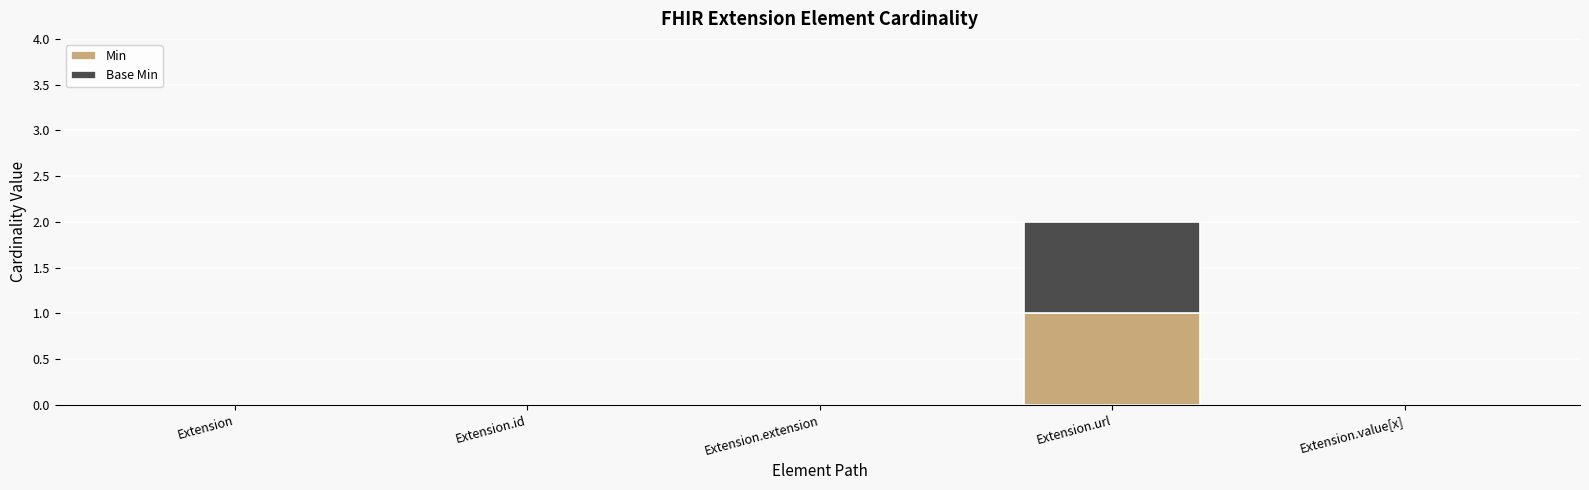

The Min series shows 0 at Extension.extension. True or false?

True